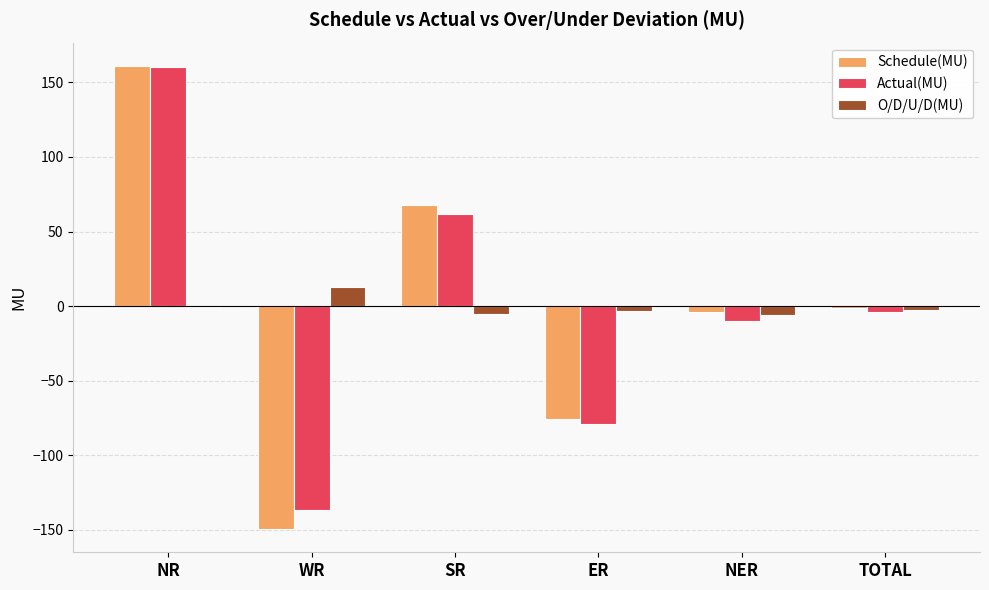

What is the sum of all O/D/U/D(MU) values?

-5.6